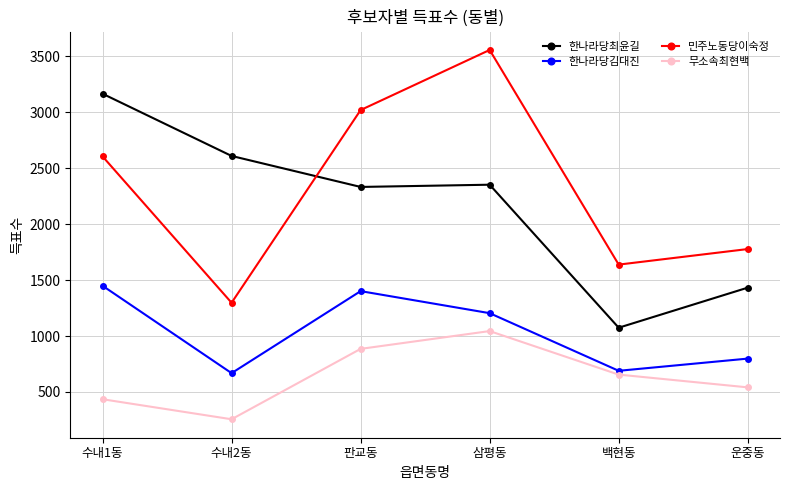

Is the value of 민주노동당이숙정 at 백현동 greater than the value of 한나라당최윤길 at 삼평동?

No